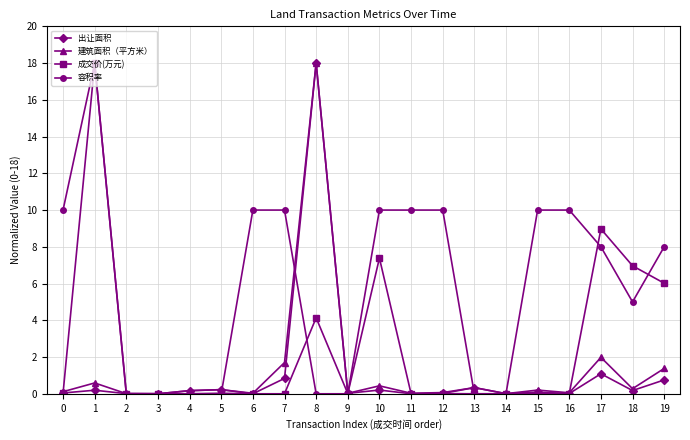

True or false: 出让面积 has a value of 0.0 at 6.

True